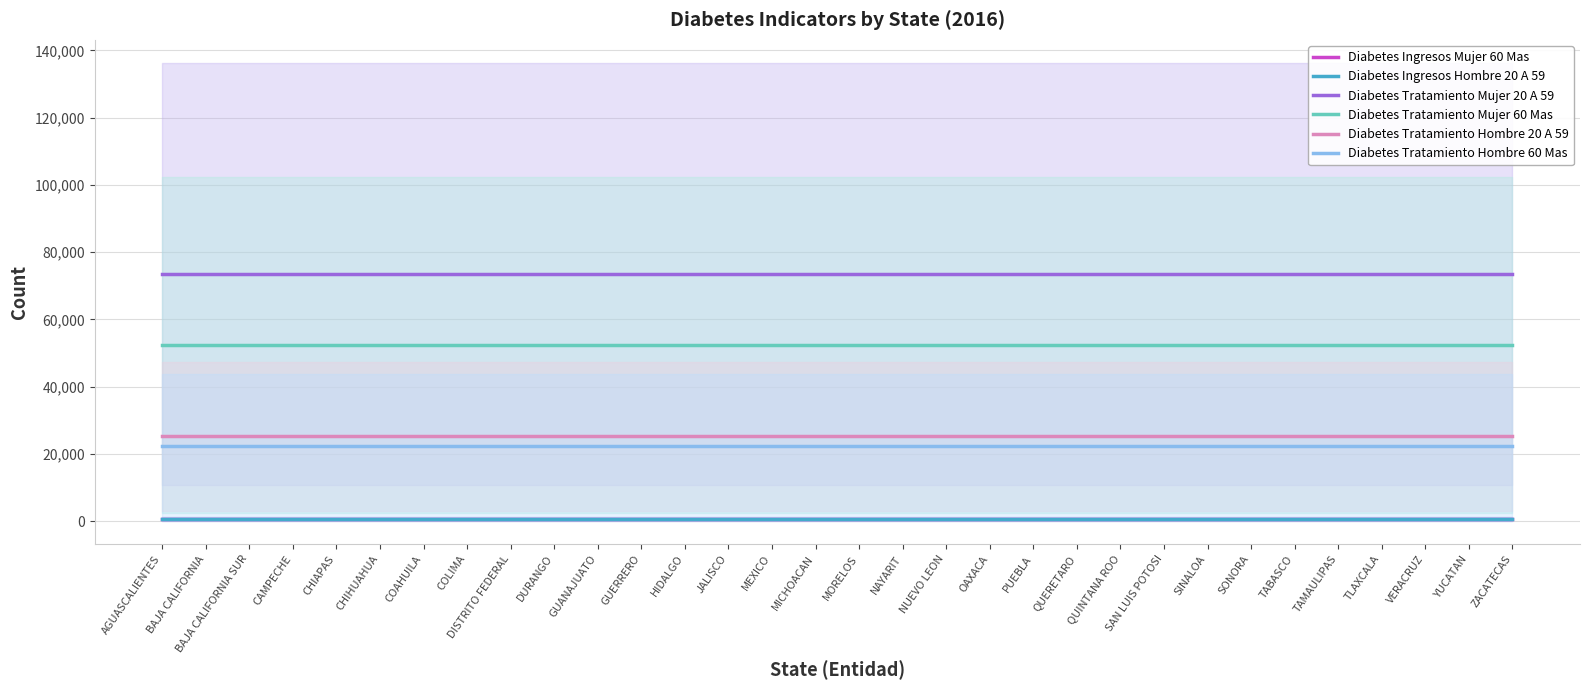

What is the sum of all Diabetes Tratamiento Hombre 20 A 59 values?

805550.0